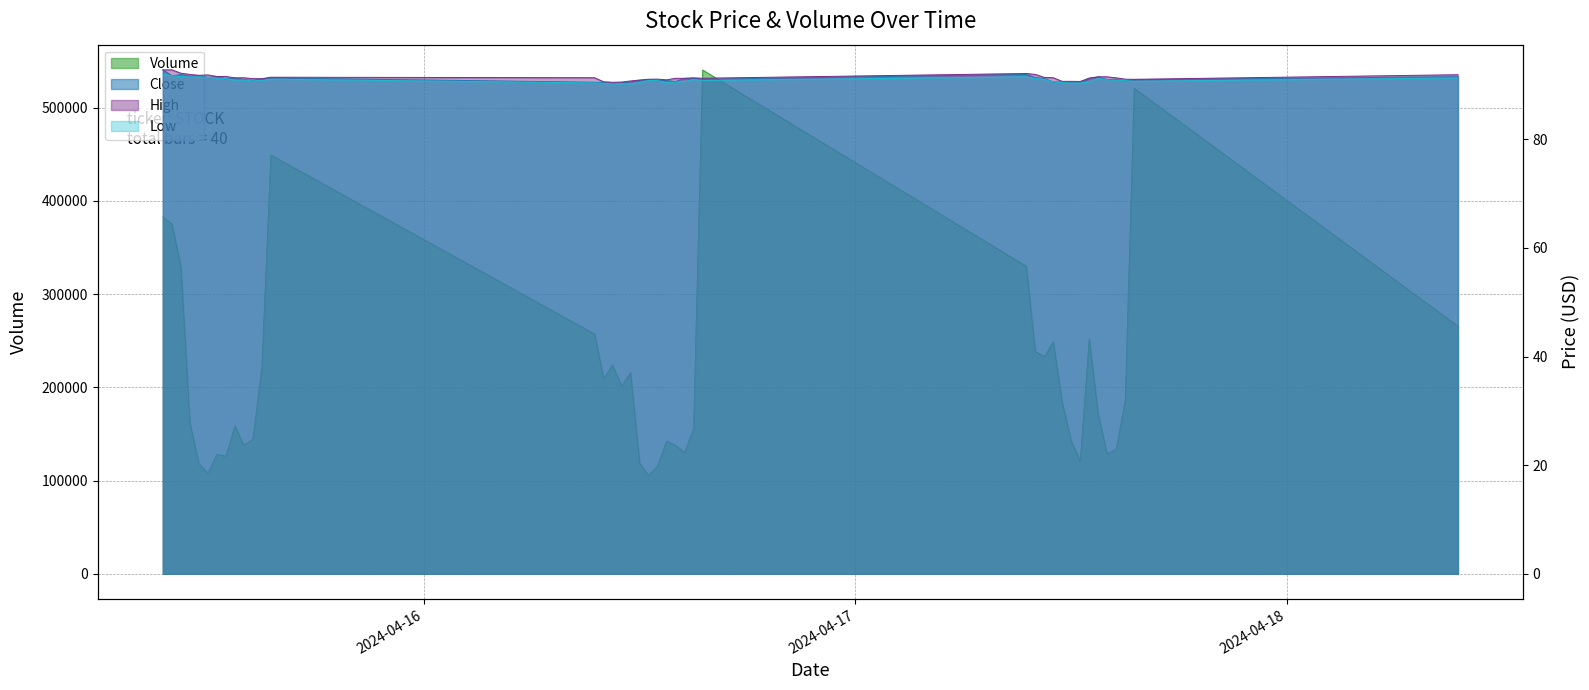

Which has a higher value, 2024-04-15 14:00 or 2024-04-15 11:00?

2024-04-15 11:00